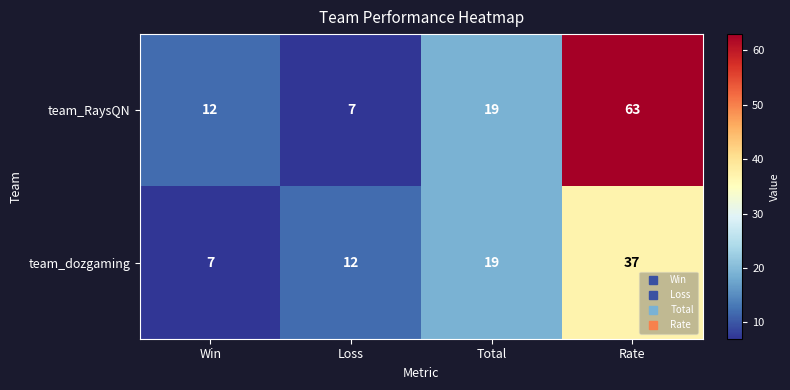

Rank the series at Win from highest to lowest value.

team_RaysQN, team_dozgaming